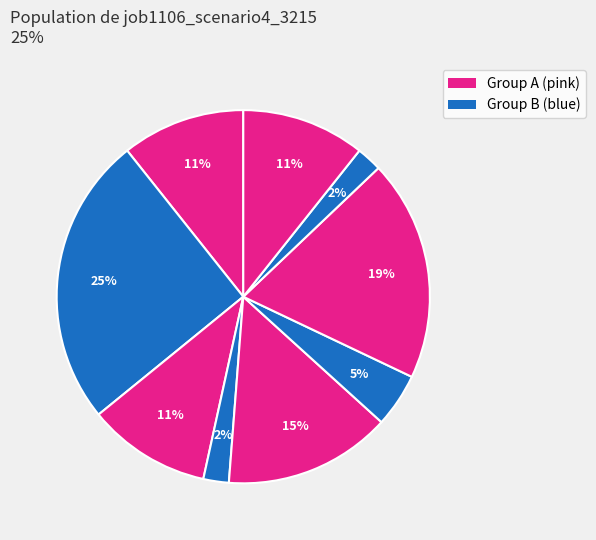

Count the number of slices in the pie.

9